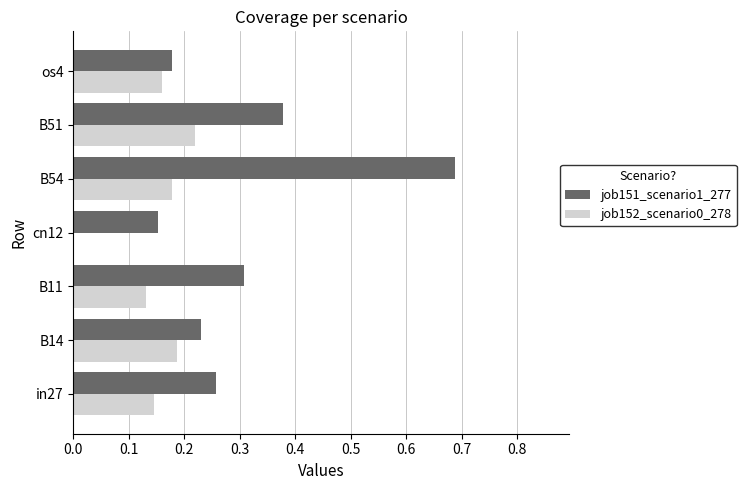

Which category has the highest value across all series?

B54